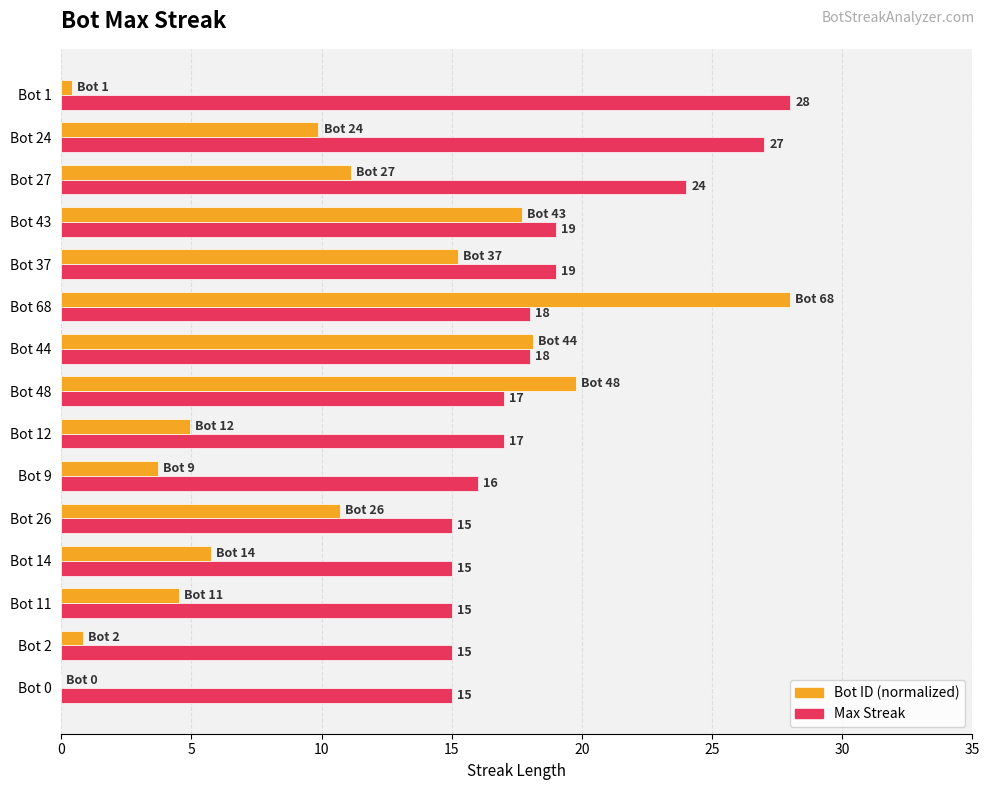

What is the maximum value for Max Streak?

28.0